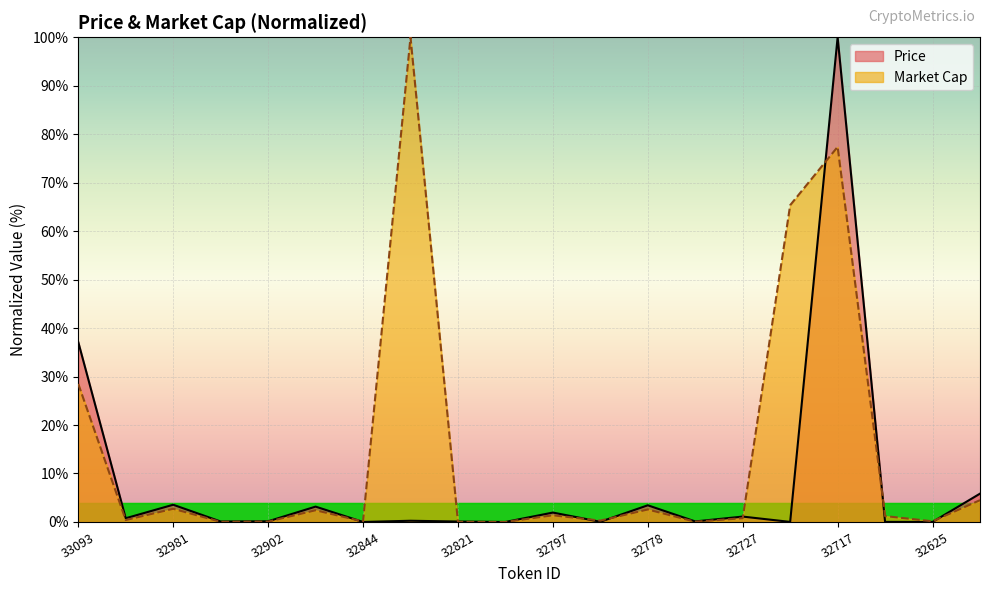

True or false: Market Cap has a value of 42.6 at 32724.

False